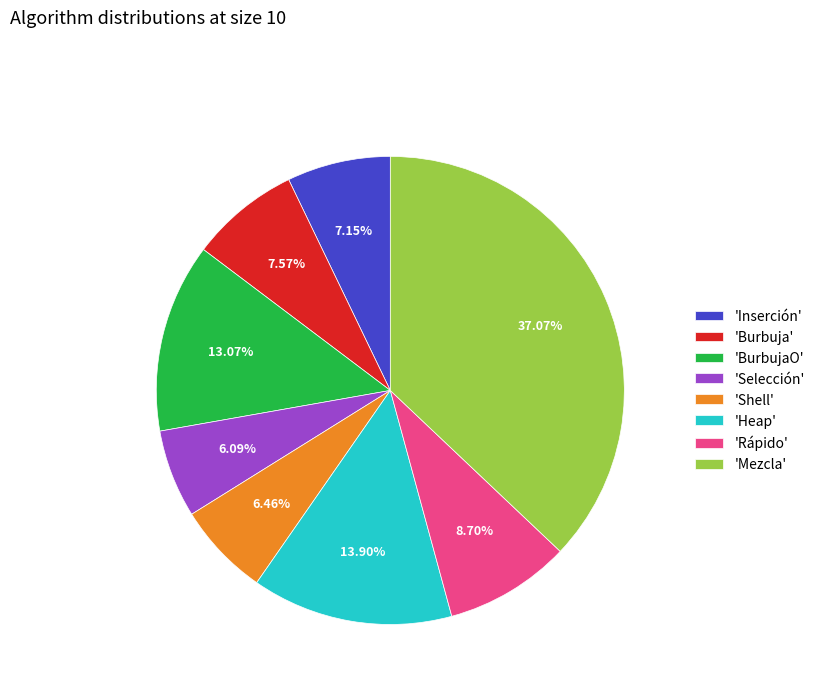

To the nearest percent, what is the difference between the largest and smallest slice percentages?

31%